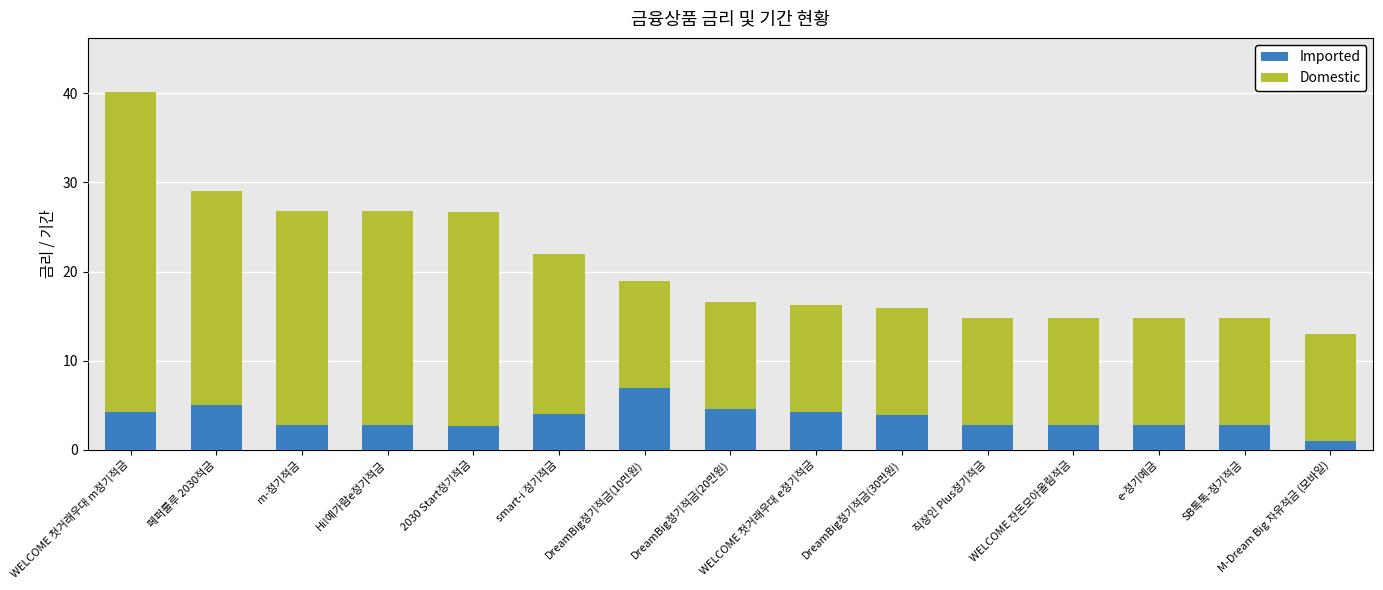

At which category is the sum across all series the highest?

WELCOME 첫거래우대 m정기적금